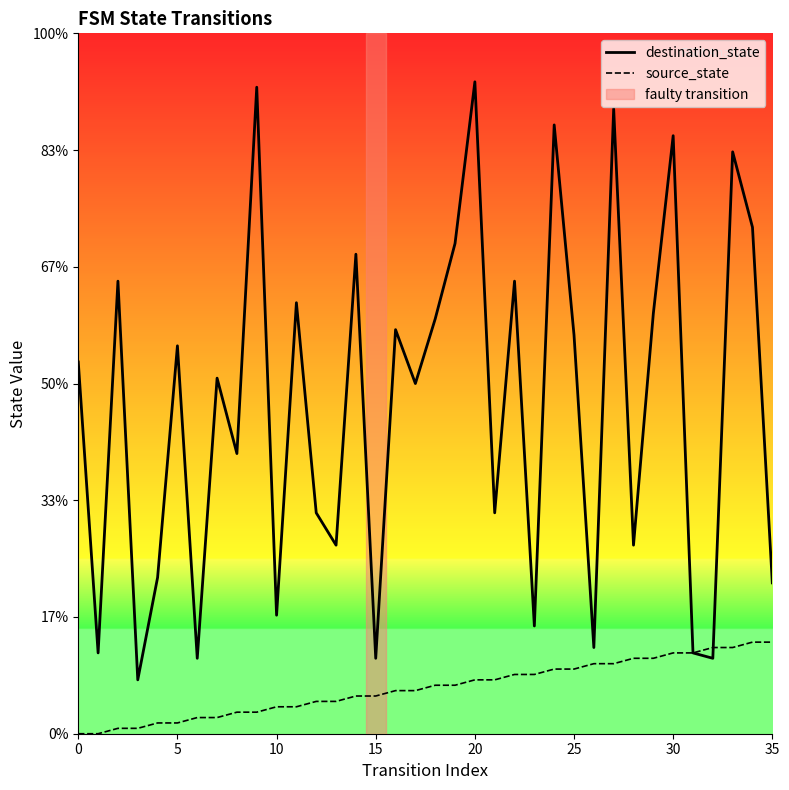

Which series has the largest total across all categories?

destination_state